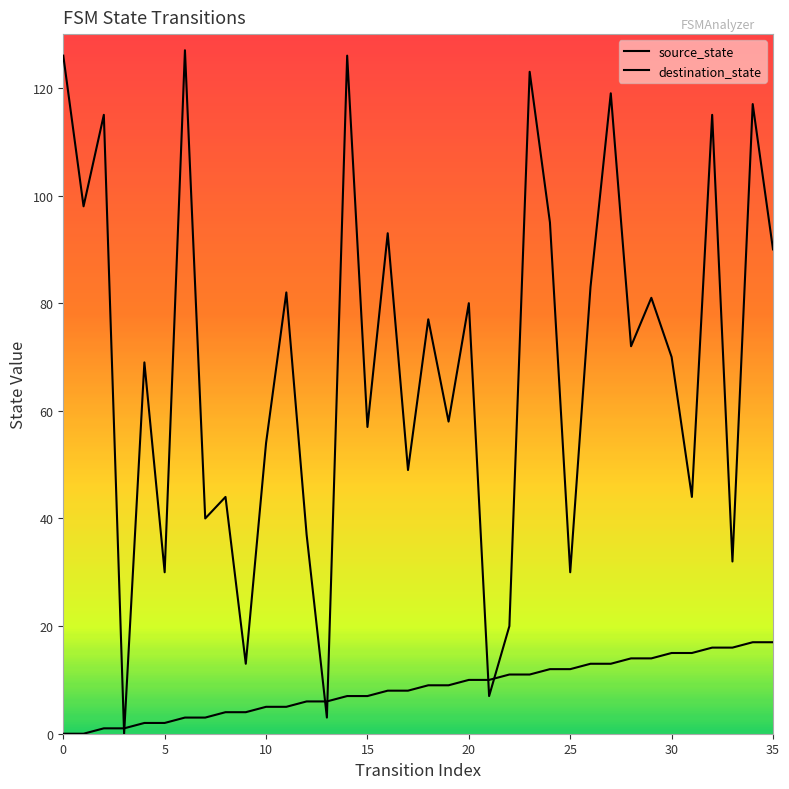

What are all the series names shown in the legend?

source_state, destination_state